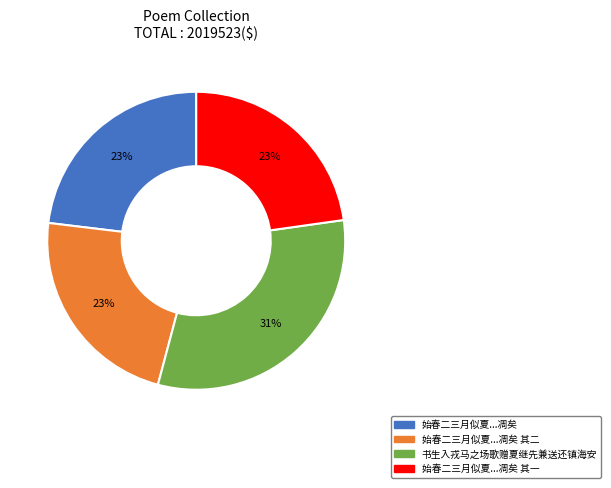

To the nearest percent, what is the average slice percentage?

25%